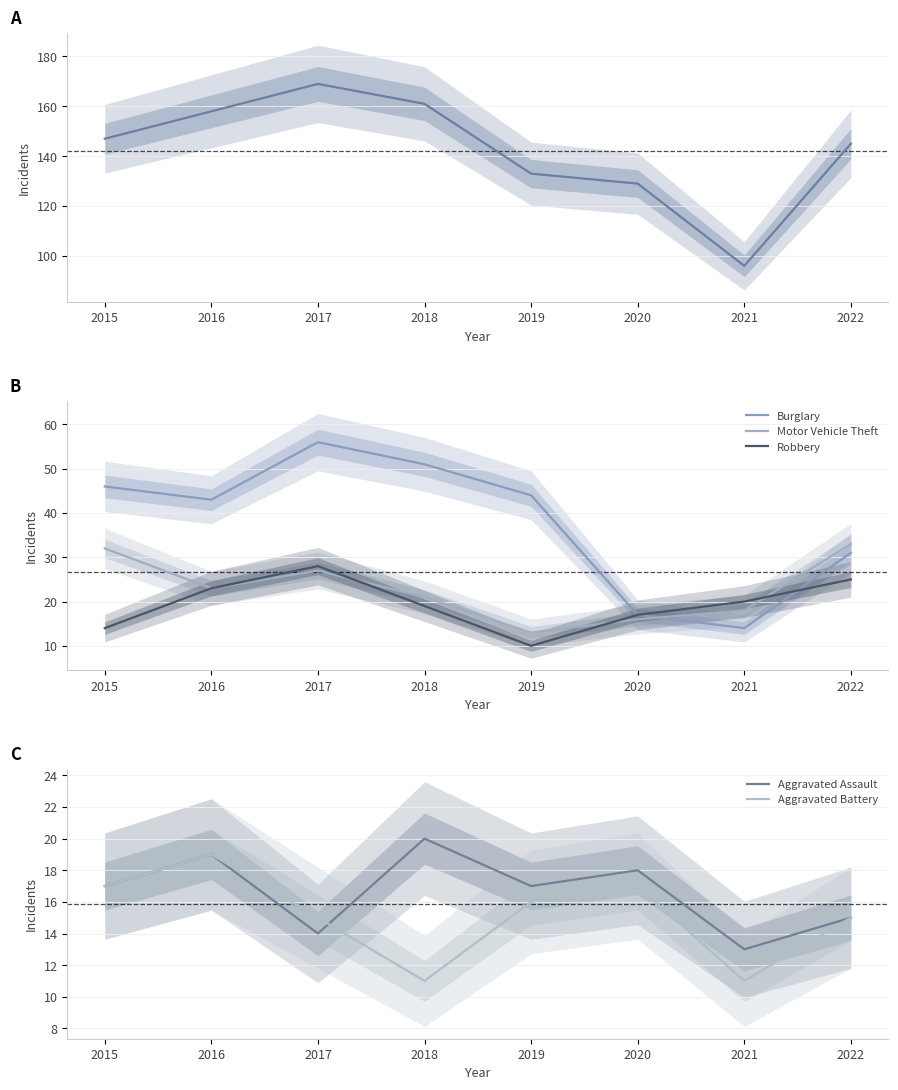

What is the difference between the maximum and second lowest values in the Theft series?

40